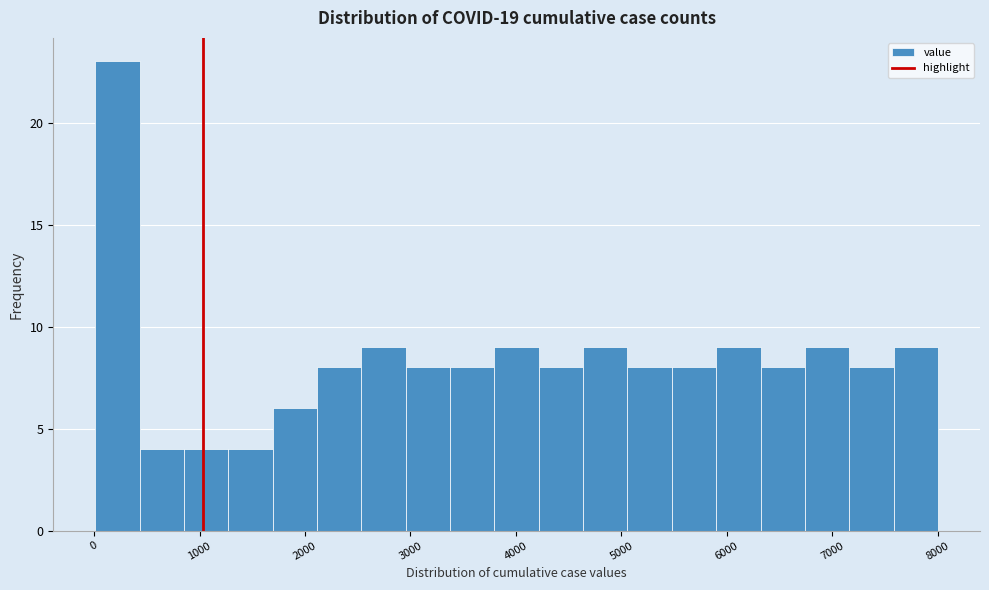

What is the height of the bar covering 5100 to 5500 on the x-axis? Neither the bar edges nor the heights are printed on the chart, so give them approximately, as read against the axes.

8